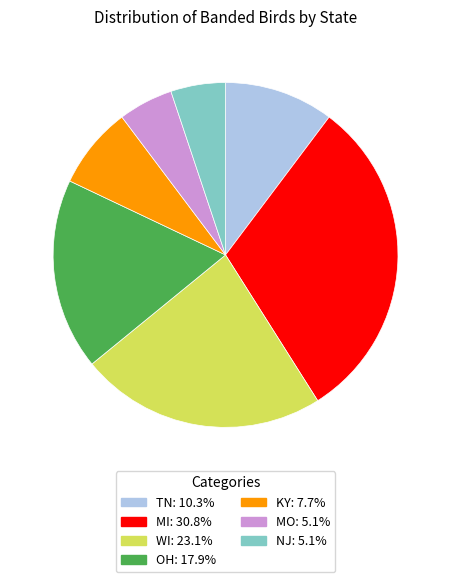

Approximately how many times larger is the value at MO compared to OH?

0.3